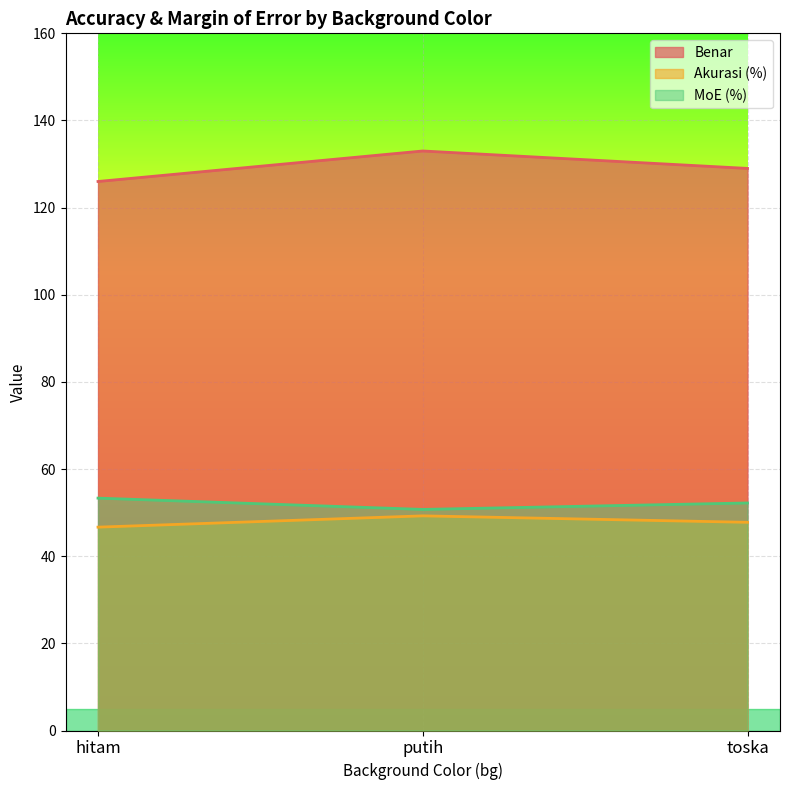

What is the difference between the second highest and minimum values in the Akurasi (%) series?

1.1